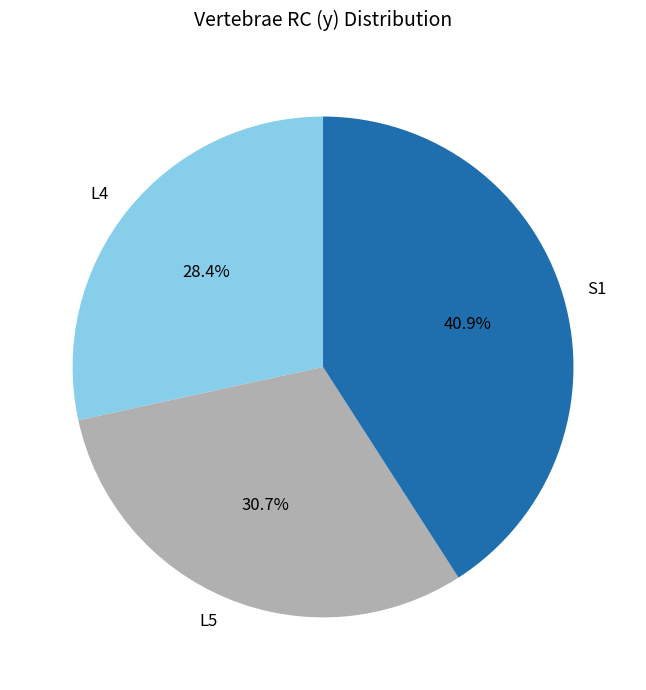

Is L4 the majority of the pie?

No